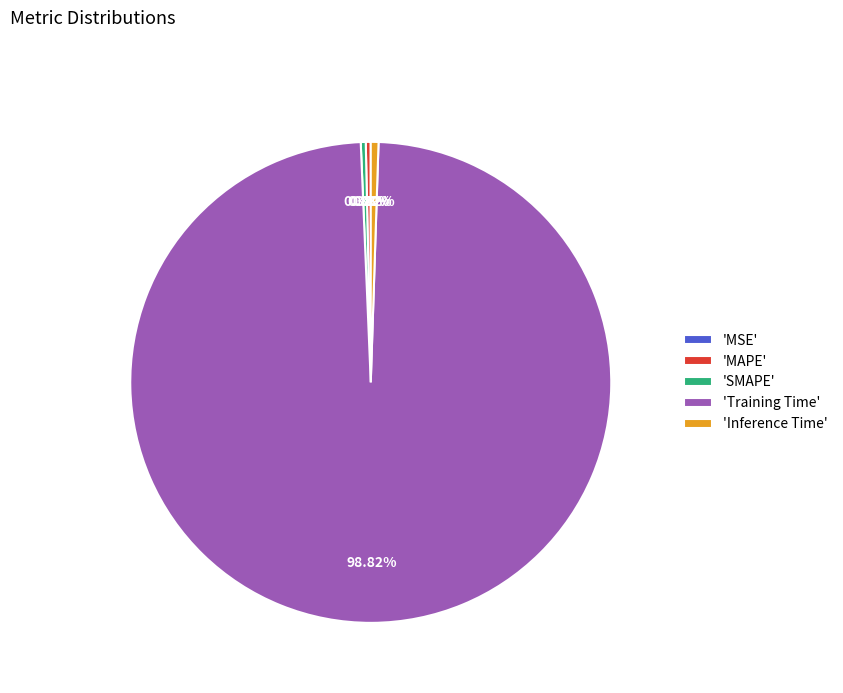

To the nearest percent, what is the difference between the largest and smallest slice percentages?

99%